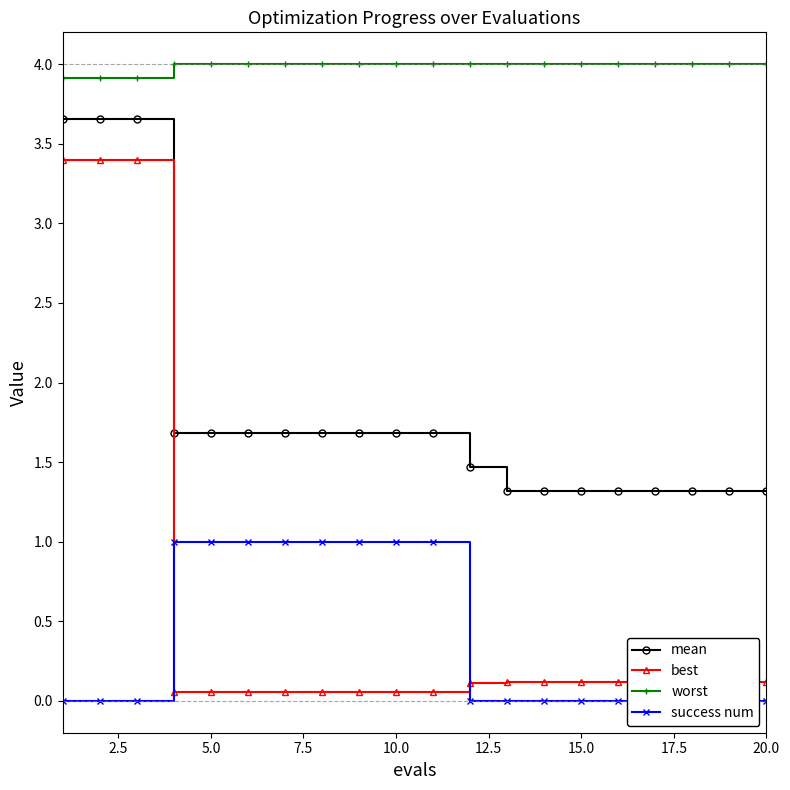

The best series shows 0.1 at 10.0. True or false?

True